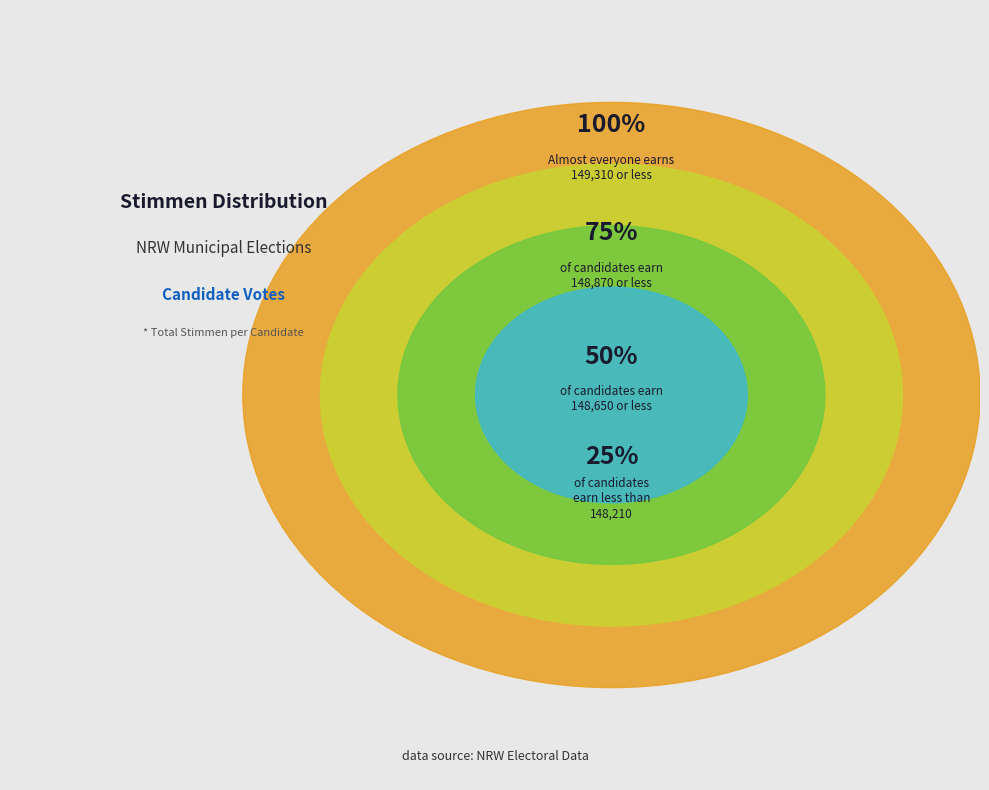

How many segments does this pie chart have?

4